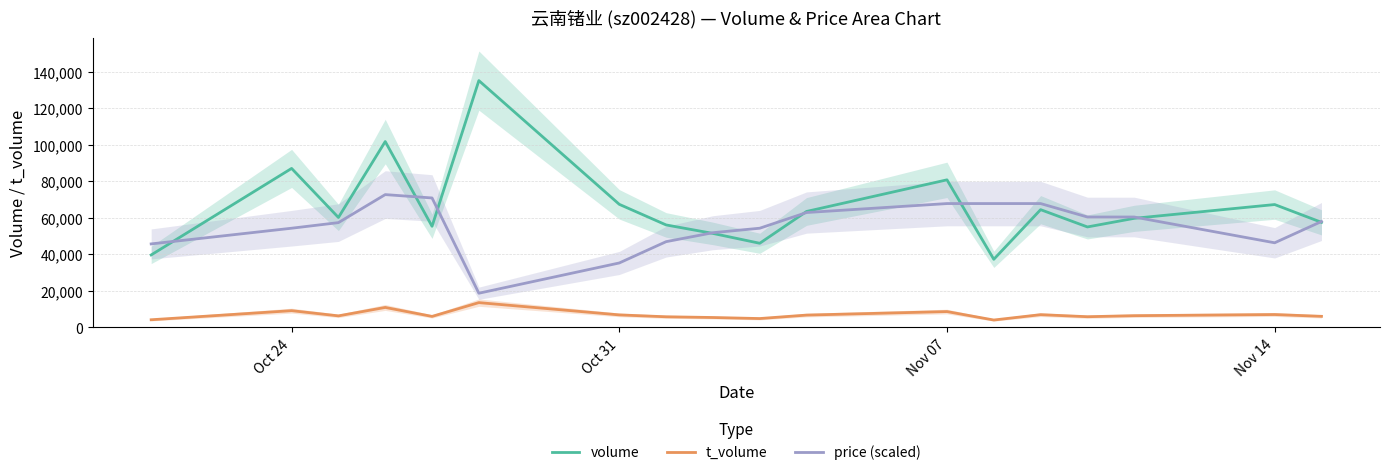

At how many categories does at least one series exceed 42624?

18